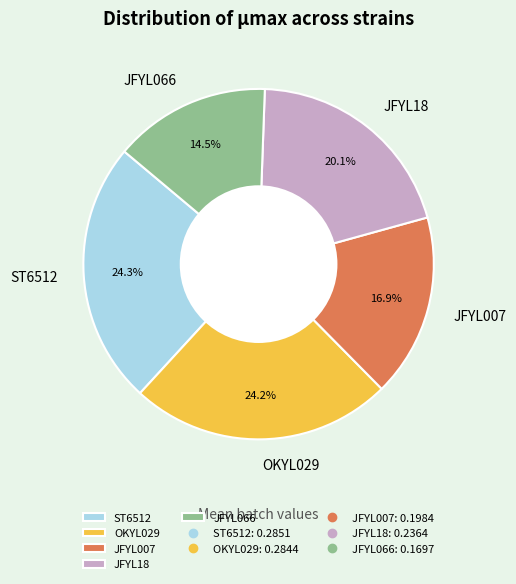

The ST6512 slice represents 33% of the pie. True or false?

False